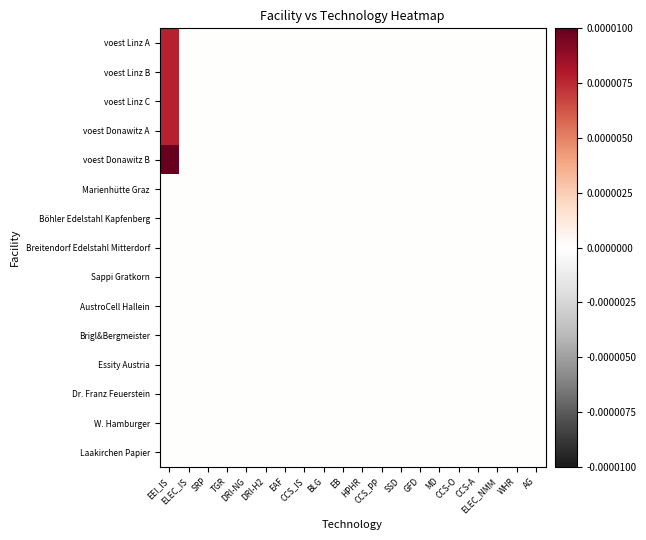

Between CCS_IS and SSD, which is larger?

CCS_IS